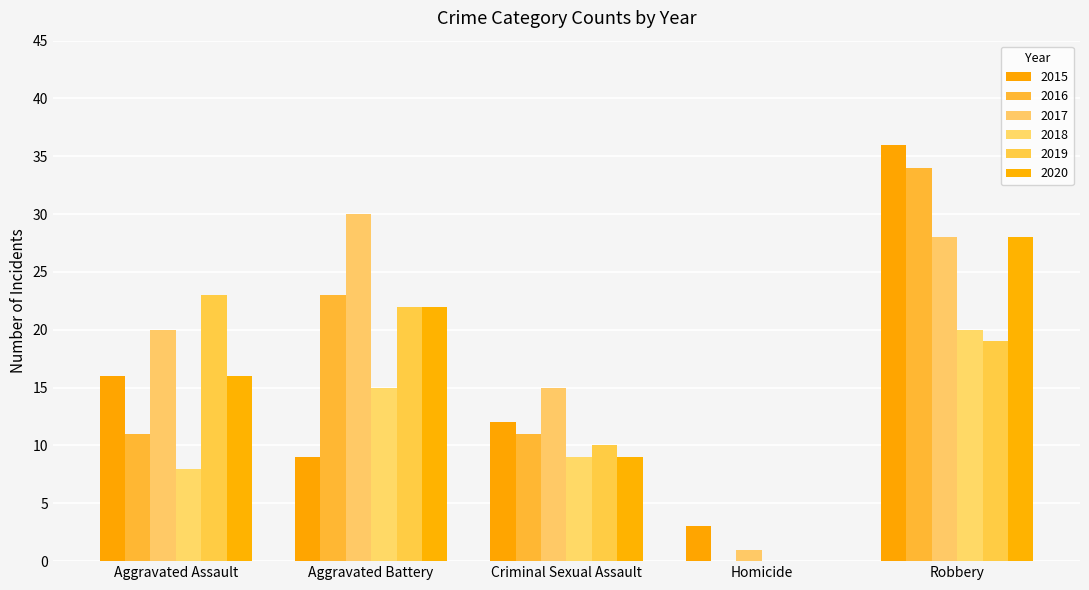

What is the difference between the second highest and minimum values in the 2015 series?

13